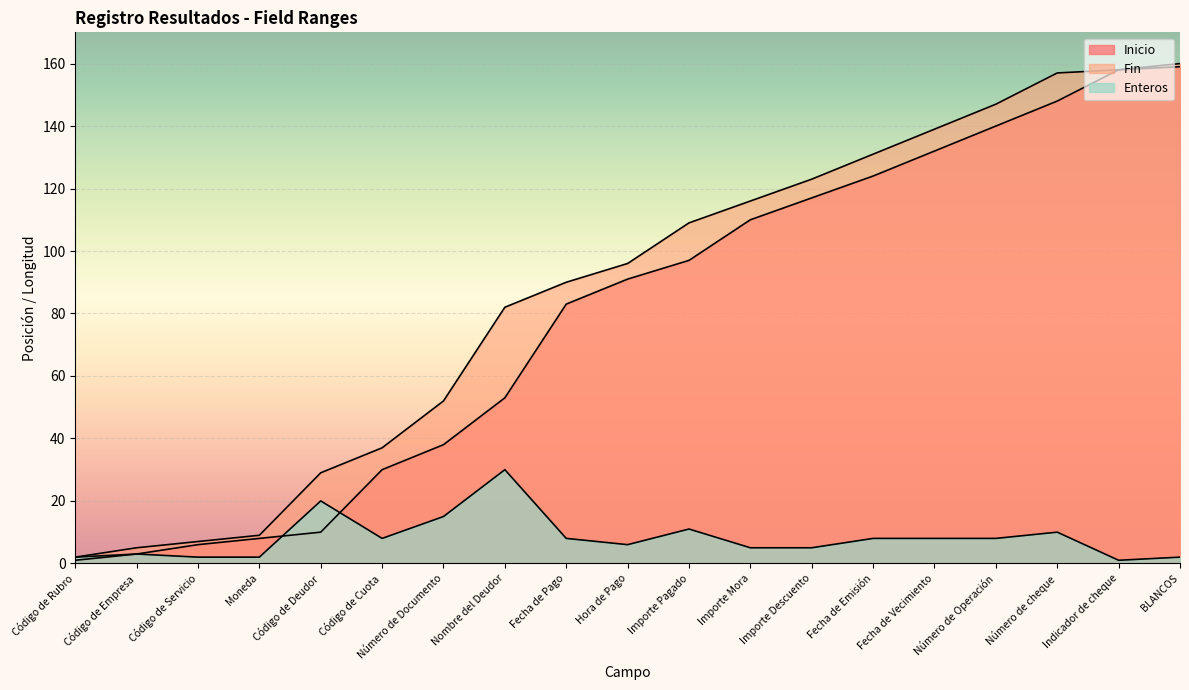

At which label does Fin first exceed 96?

Importe Pagado